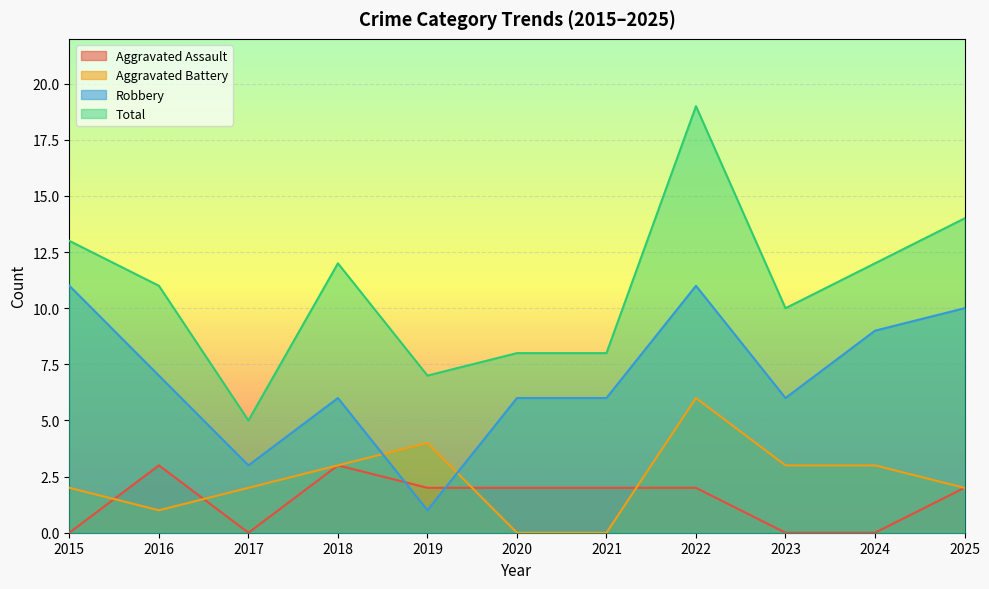

At how many categories does at least one series exceed 18?

1